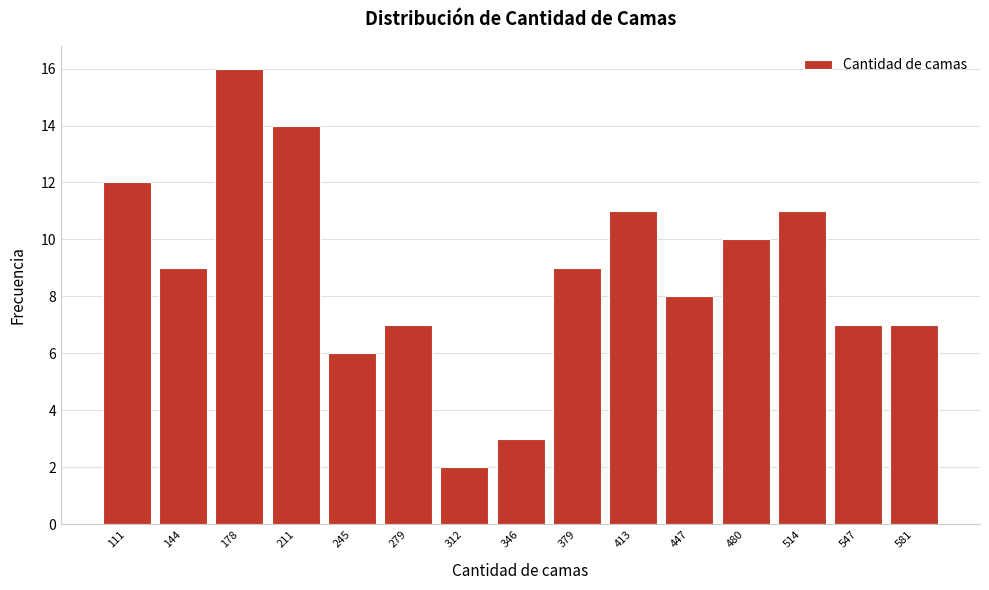

Reading left to right, extract all data points from this chart.

111=12	144=9	178=16	211=14	245=6	279=7	312=2	346=3	379=9	413=11	447=8	480=10	514=11	547=7	581=7